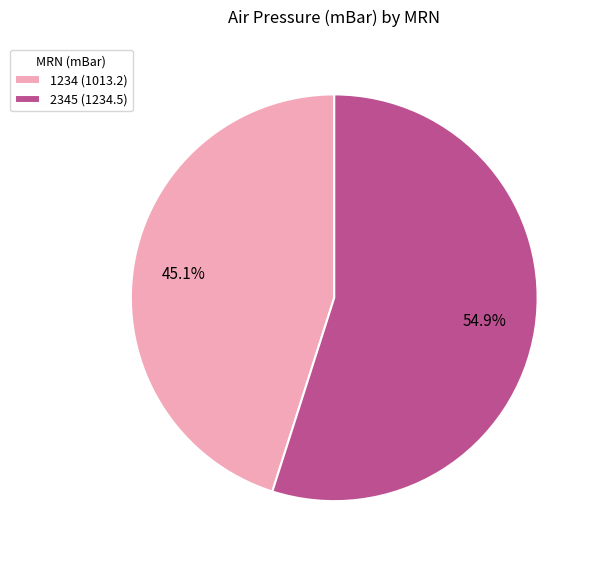

Do 2345 and 1234 together represent more than half of the pie?

Yes